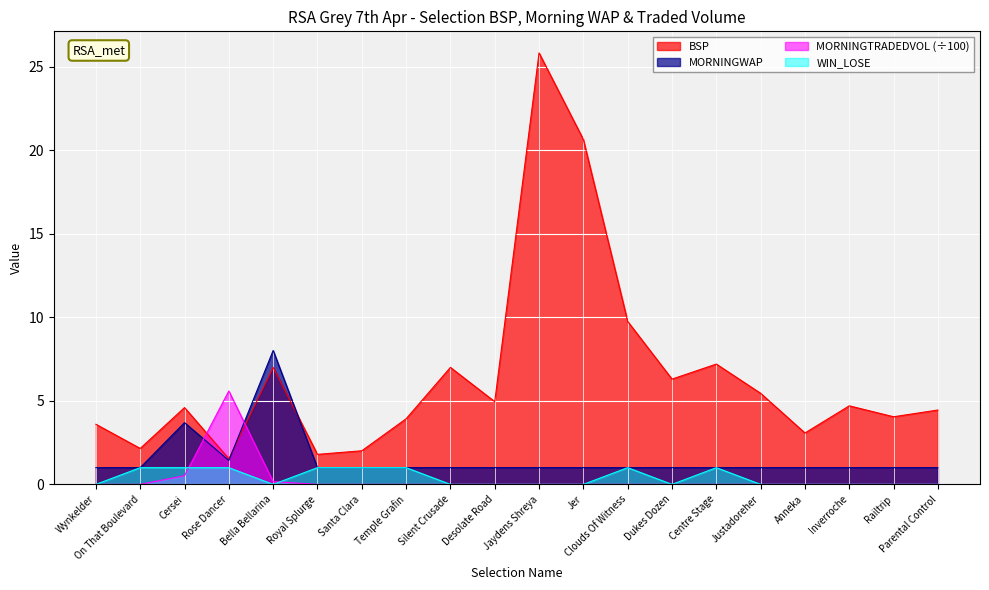

Count the number of data series in this chart.

4